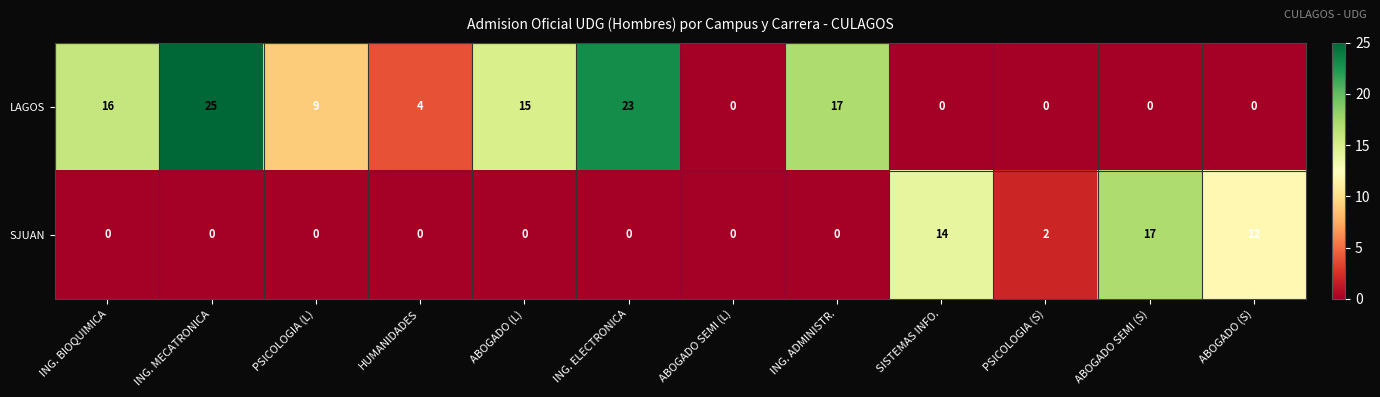

Count the SJUAN values in the range 0 to 12.

10